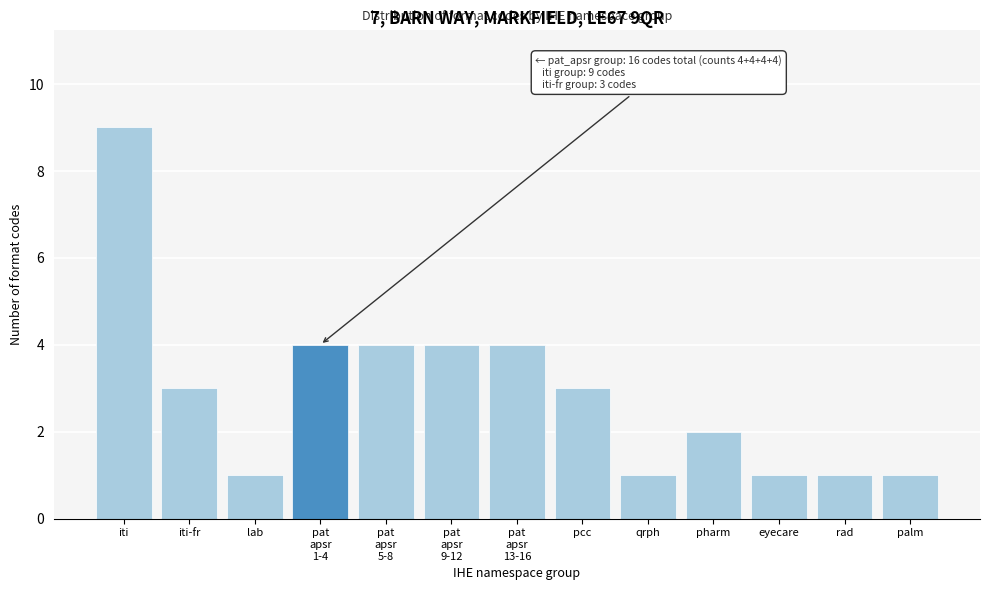

Reading left to right, list all the values displayed in this chart.

9	3	1	4	4	4	4	3	1	2	1	1	1